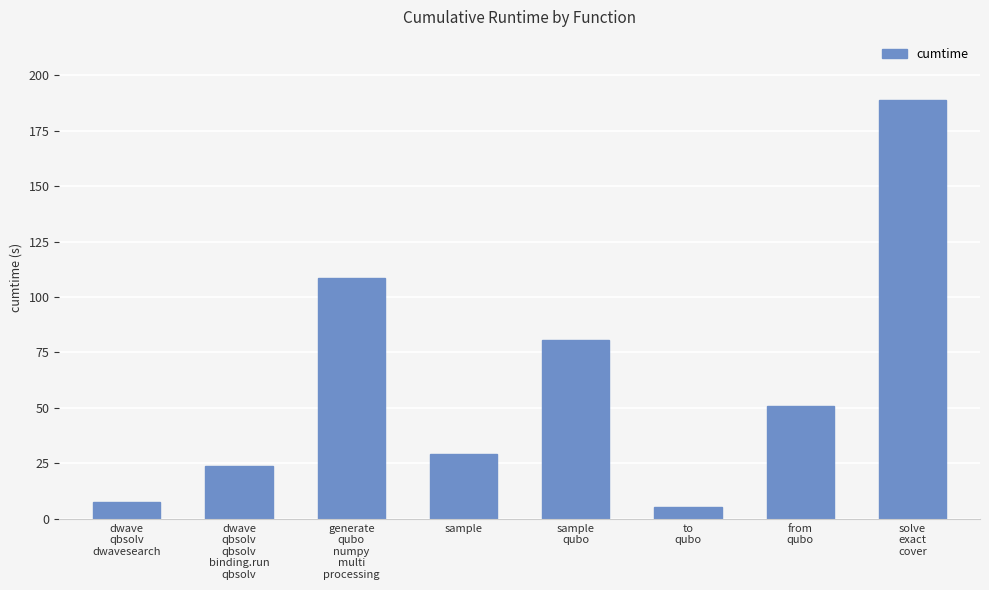

Does the chart contain stacked bars?

No